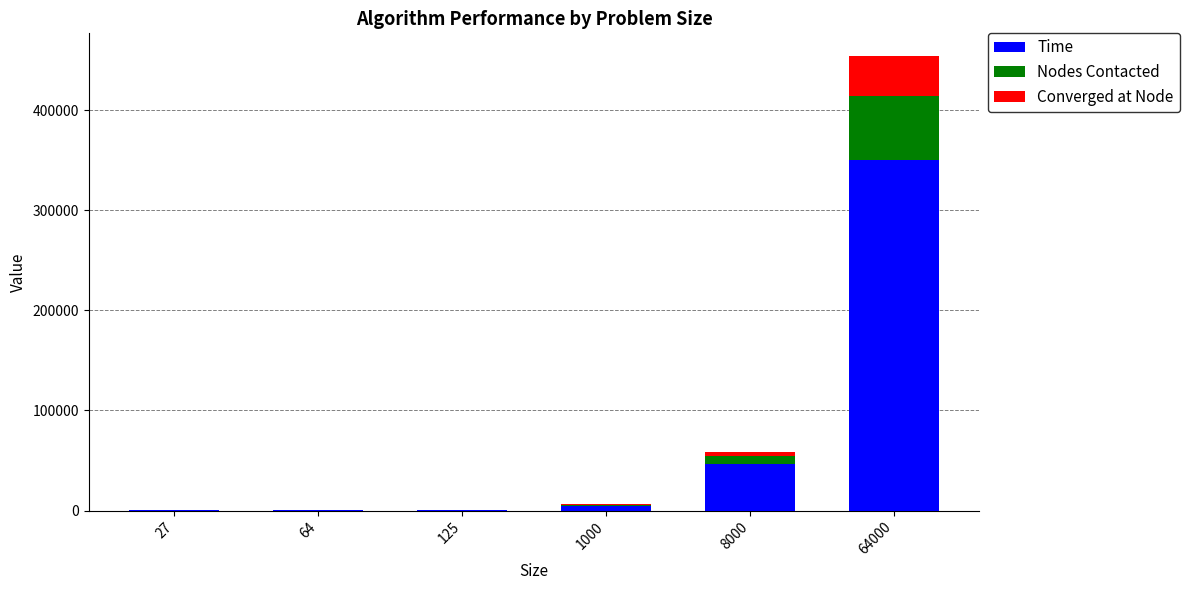

What is the sum of all Time values?

403081